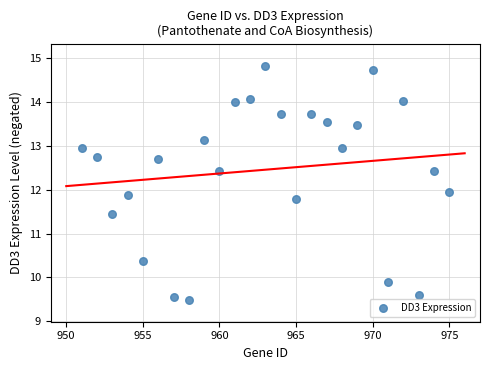

What is the range of X values (max minus min)?

24.0